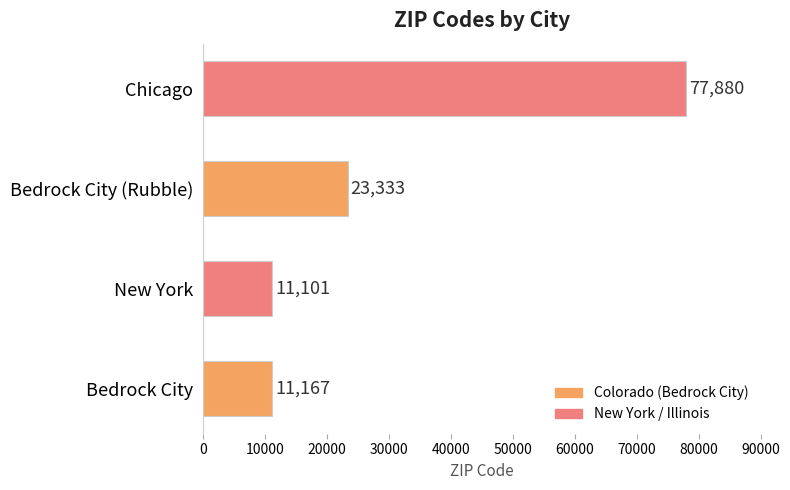

Rank the categories by value from lowest to highest.

New York, Bedrock City, Bedrock City (Rubble), Chicago